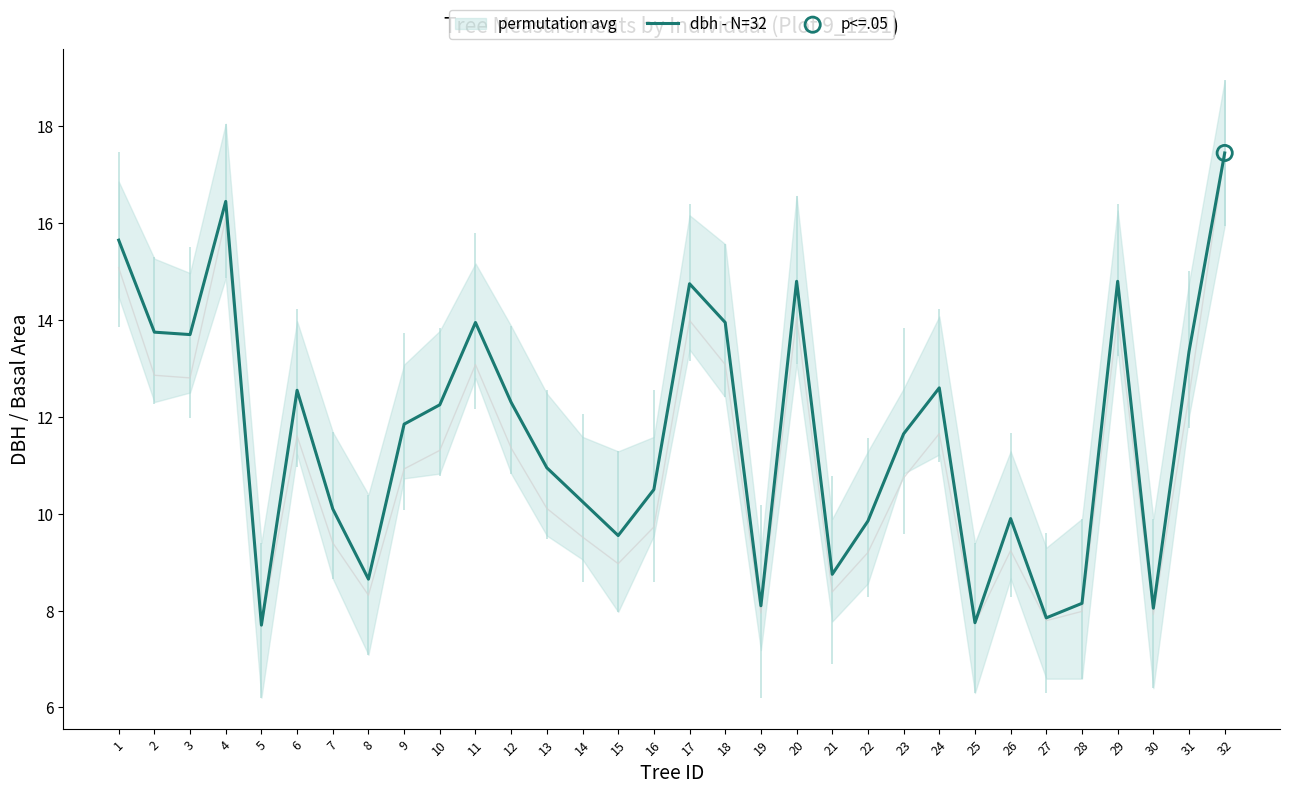

Approximately how many times larger is the value at 1 compared to 13?

1.4